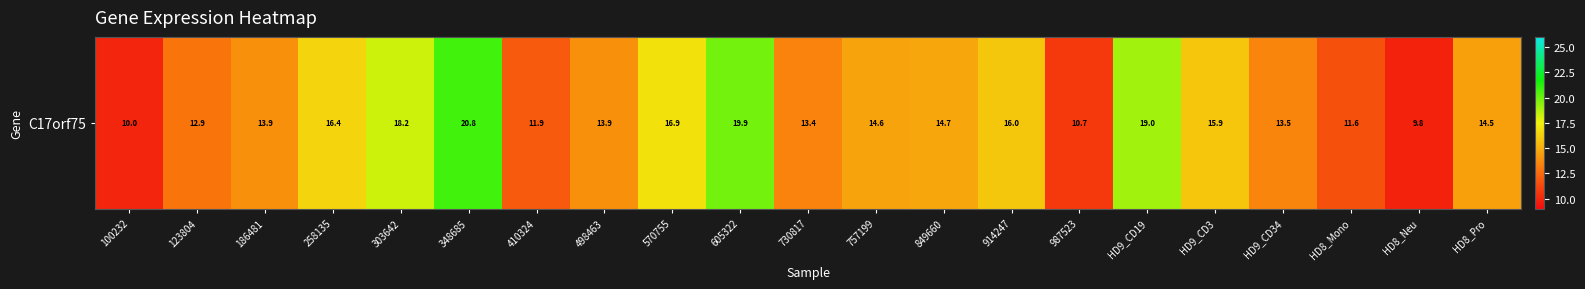

Reading right to left, extract all data points from this chart.

14.5	9.8	11.6	13.5	15.9	19.0	10.7	16.0	14.7	14.6	13.4	19.9	16.9	13.9	11.9	20.8	18.2	16.4	13.9	12.9	10.0